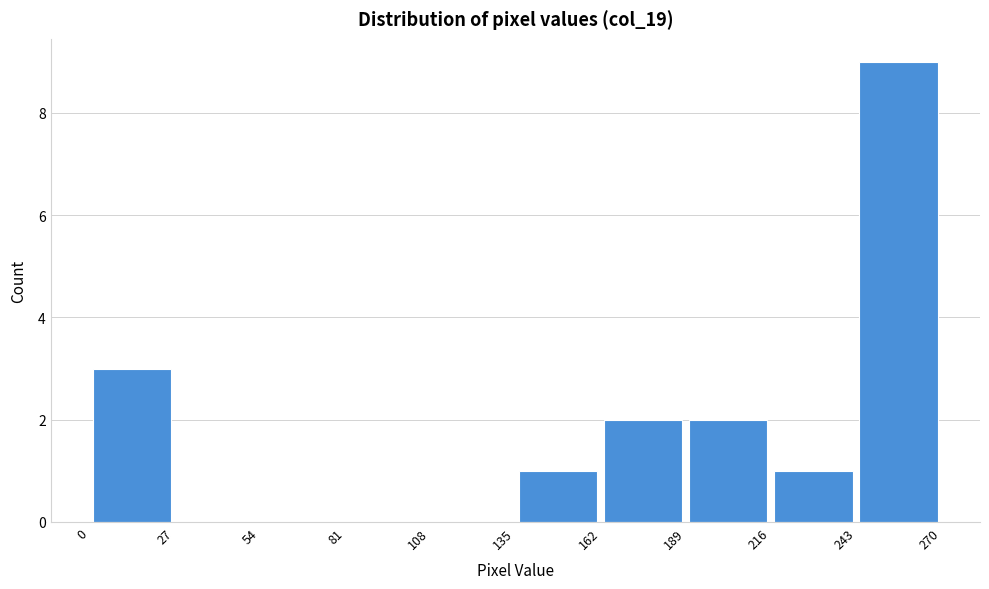

Which range on the x-axis has the tallest bar?

243 to 270